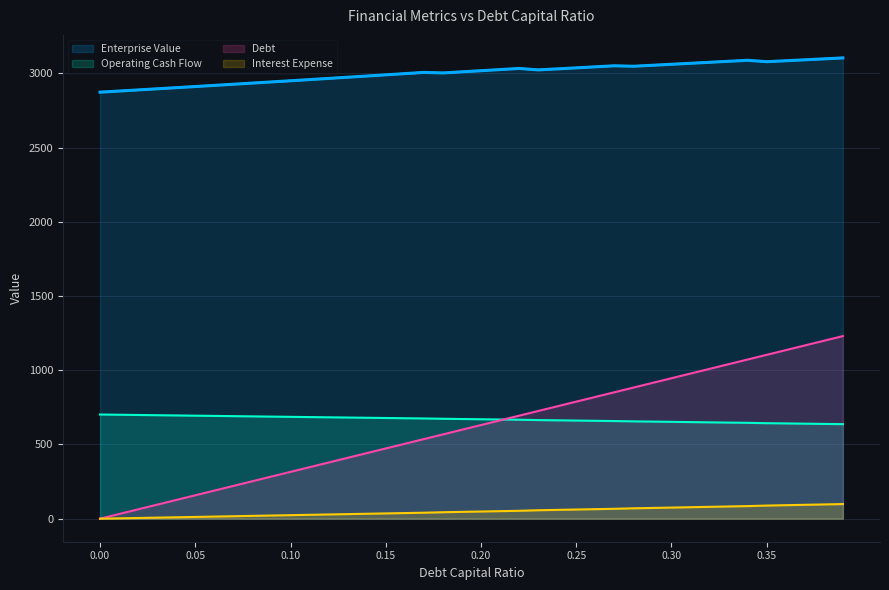

Reading left to right, extract all data points from this chart.

Enterprise Value: 2872.8	2880.3	2887.8	2895.4	2903.0	2910.6	2918.3	2926.1	2933.9	2941.7	2949.6	2957.5	2965.4	2973.4	2981.4	2989.5	2997.6	3005.8	3002.1	3009.7	3017.2	3024.8	3032.5	3022.7	3029.6	3036.5	3043.4	3050.4	3047.2	3053.9	3060.5	3067.2	3073.9	3080.7	3087.4	3078.0	3084.3	3090.6	3097.0	3103.4
Operating Cash Flow: 701.6	700.0	698.5	696.9	695.3	693.8	692.2	690.7	689.1	687.5	686.0	684.4	682.8	681.3	679.7	678.2	676.6	675.0	672.9	671.3	669.7	668.1	666.5	664.1	662.5	660.9	659.2	657.6	655.5	653.9	652.2	650.6	648.9	647.3	645.6	643.3	641.6	639.9	638.3	636.6
Debt: 0.0	31.5	63.1	94.6	126.1	157.7	189.2	220.7	252.3	283.8	315.3	346.9	378.4	409.9	441.5	473.0	504.5	536.1	567.6	599.1	630.7	662.2	693.7	725.3	756.8	788.3	819.9	851.4	882.9	914.5	946.0	977.5	1009.1	1040.6	1072.1	1103.7	1135.2	1166.7	1198.3	1229.8
Interest Expense: 0.0	2.4	4.7	7.1	9.5	11.8	14.2	16.6	18.9	21.3	23.7	26.0	28.4	30.8	33.2	35.5	37.9	40.3	43.5	45.9	48.3	50.7	53.1	56.8	59.3	61.7	64.2	66.7	69.8	72.3	74.8	77.3	79.8	82.3	84.8	88.4	90.9	93.4	96.0	98.5